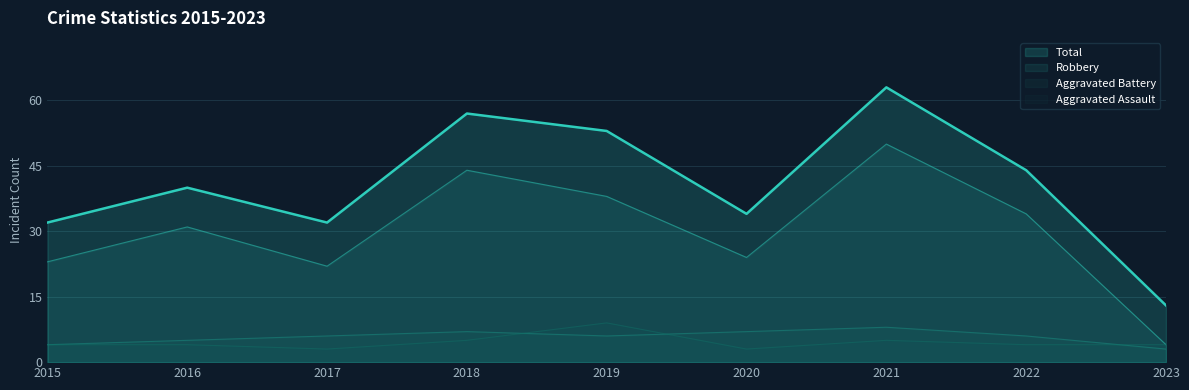

Reading left to right, list all the values displayed in this chart.

Total_line: 2015=32	2016=40	2017=32	2018=57	2019=53	2020=34	2021=63	2022=44	2023=13
Robbery_line: 2015=23	2016=31	2017=22	2018=44	2019=38	2020=24	2021=50	2022=34	2023=4
Aggravated Battery_line: 2015=4	2016=5	2017=6	2018=7	2019=6	2020=7	2021=8	2022=6	2023=3
Aggravated Assault_line: 2015=4	2016=4	2017=3	2018=5	2019=9	2020=3	2021=5	2022=4	2023=4